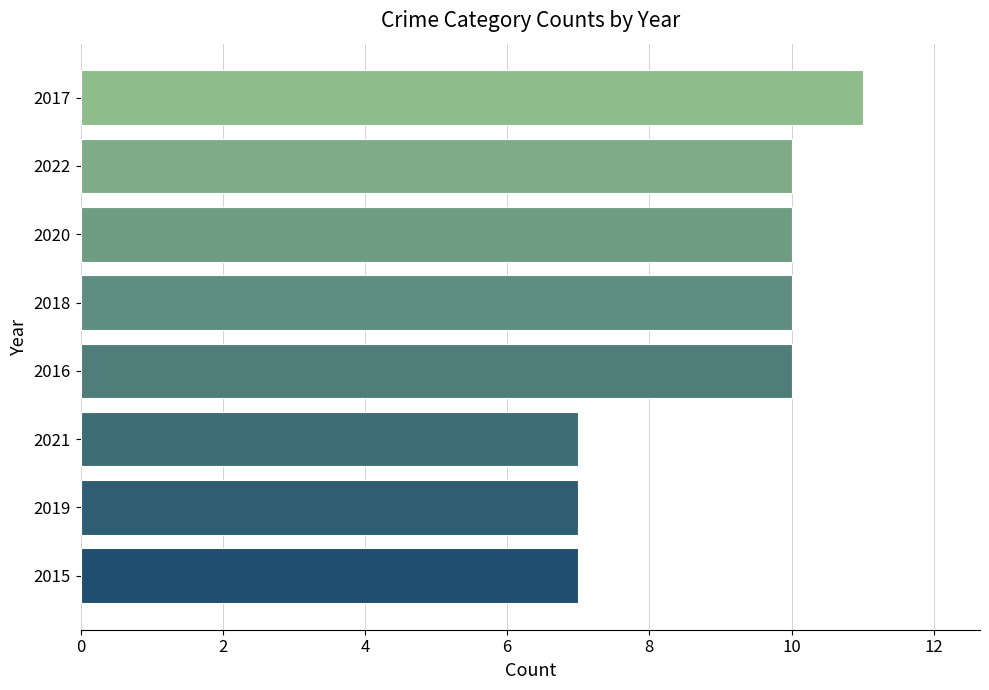

What value does the data have at 2020?

10